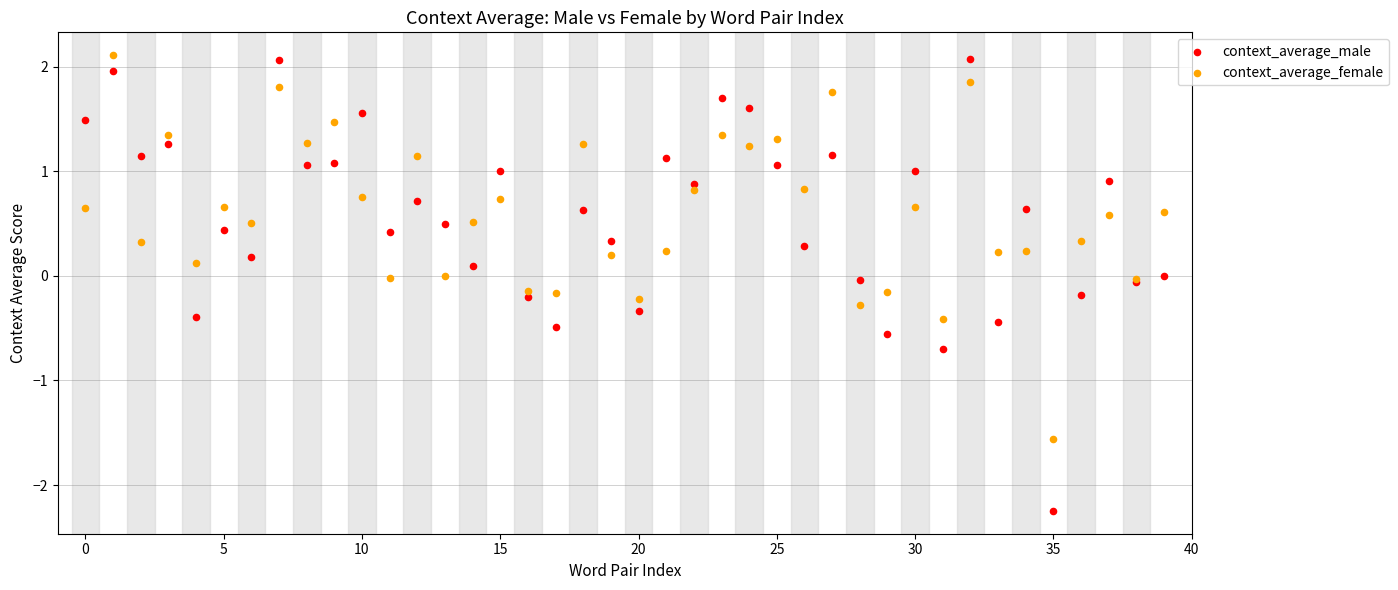

Which series contains the lowest Y value?

context_average_male